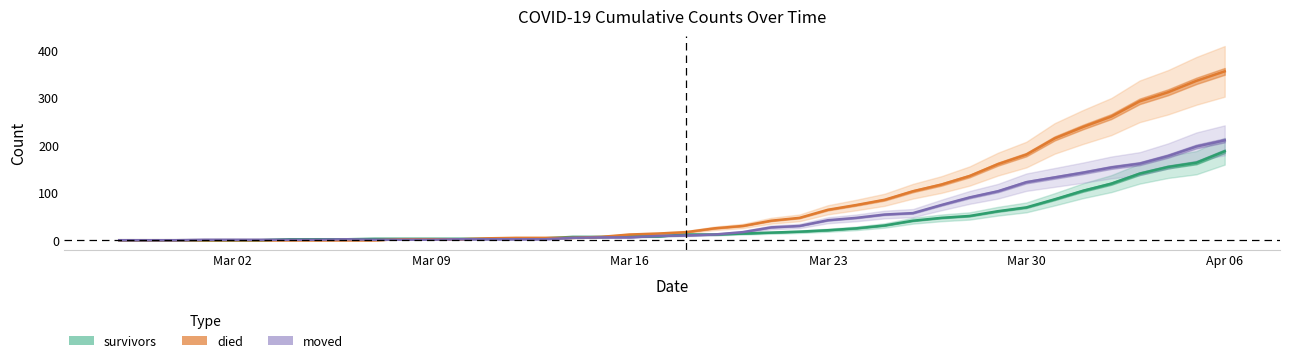

Which series has the largest range (max minus min)?

died